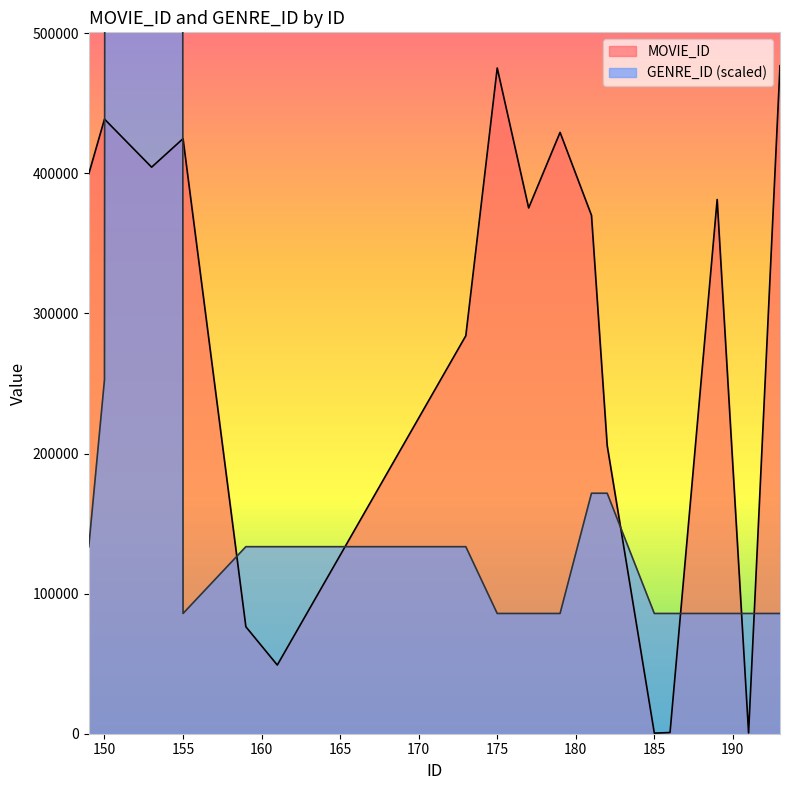

What is the difference between the GENRE_ID values at 161 and 182?

38141.1